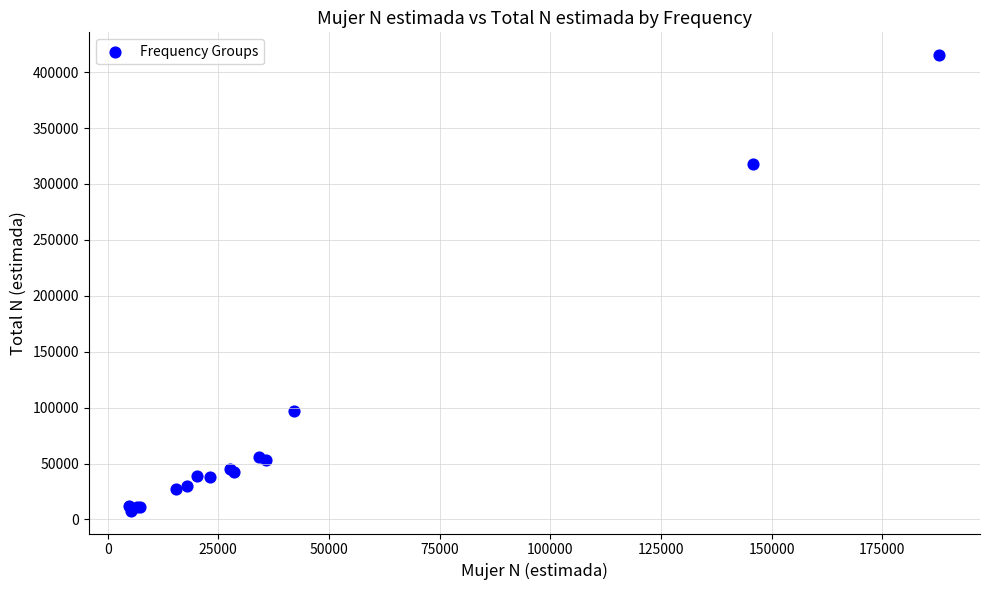

What Y value in the scatter plot is closest to 211522?

318207